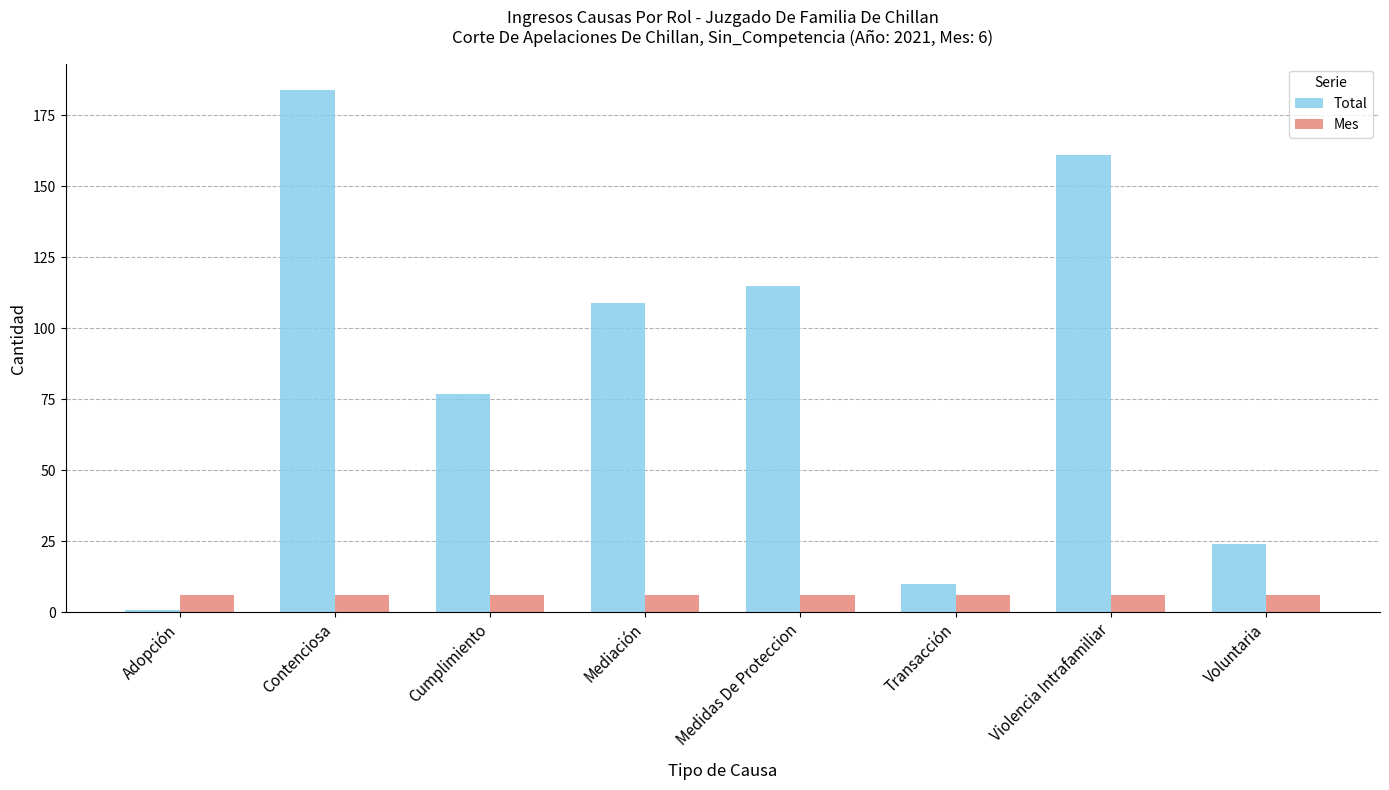

What is the value of the Mes bar at the 1st from the left?

6